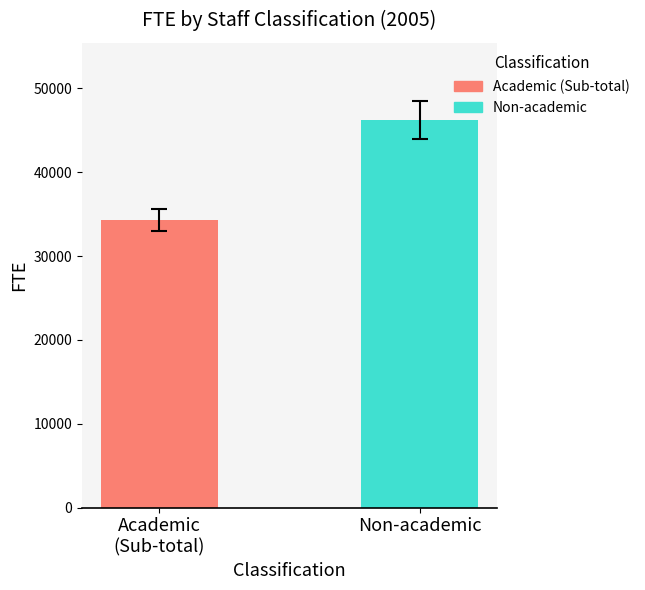

What is the greatest value displayed?

46188